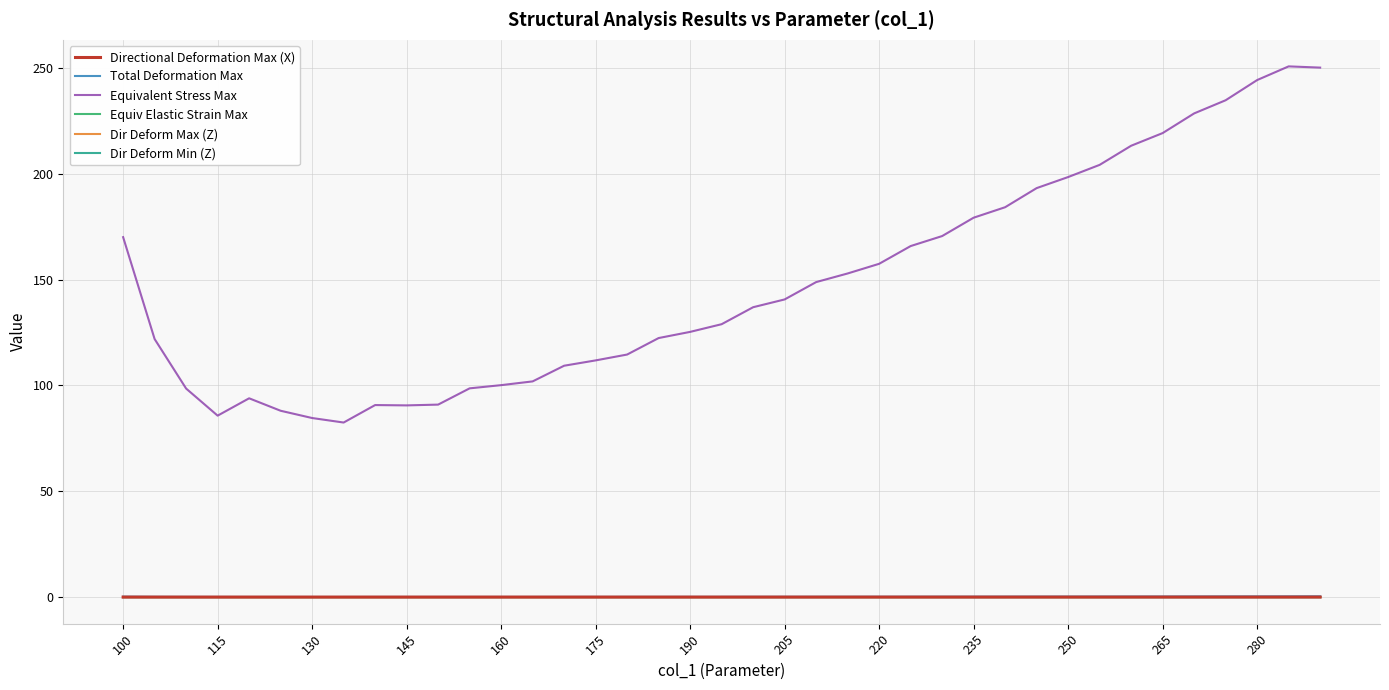

Which series has the largest total across all categories?

Equivalent Stress Max